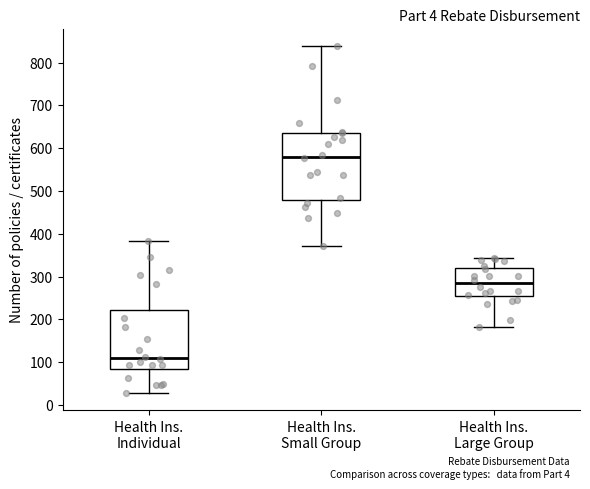

Reading left to right, transcribe this box plot: for each box, give where its median line is, the range the box spans, and where its two whiskers end, as read against the y-axis. The values are not printed on the chart, so give them approximately, as read against the axis.

Health Ins. Individual: median 110, box 90 to 220, whiskers 30 to 380
Health Ins. Small Group: median 580, box 480 to 640, whiskers 370 to 840
Health Ins. Large Group: median 280, box 250 to 320, whiskers 180 to 340